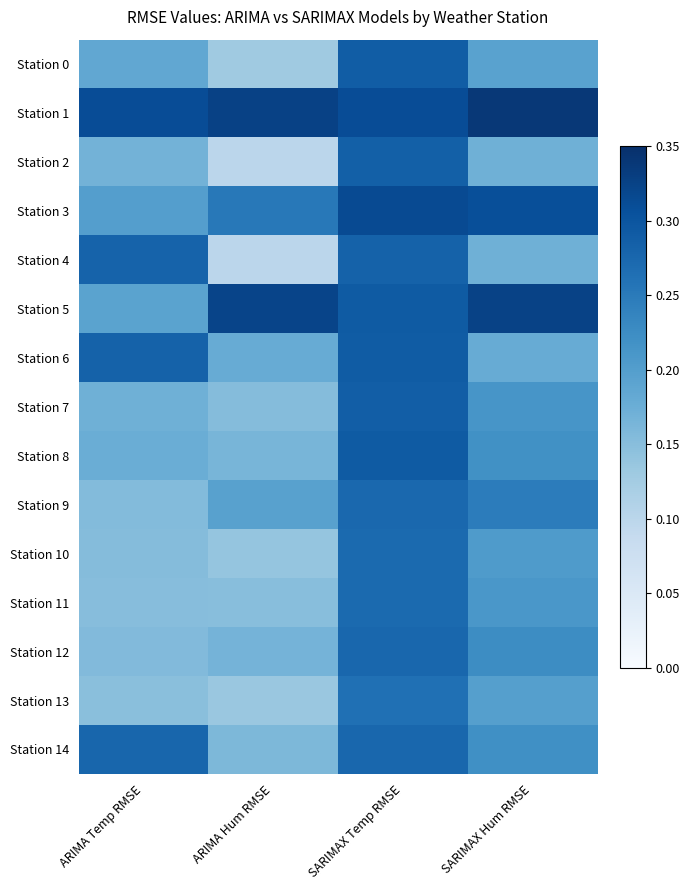

What is the spread (max minus min) of values at ARIMA Hum RMSE?

0.2